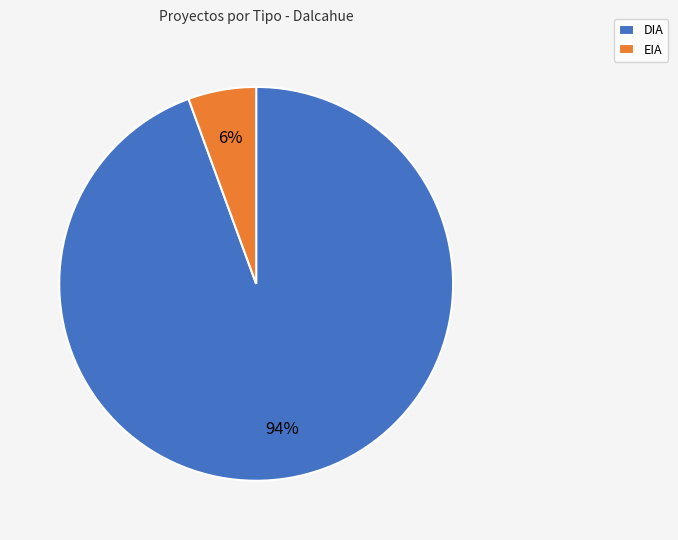

To the nearest percent, what portion does DIA represent?

94%